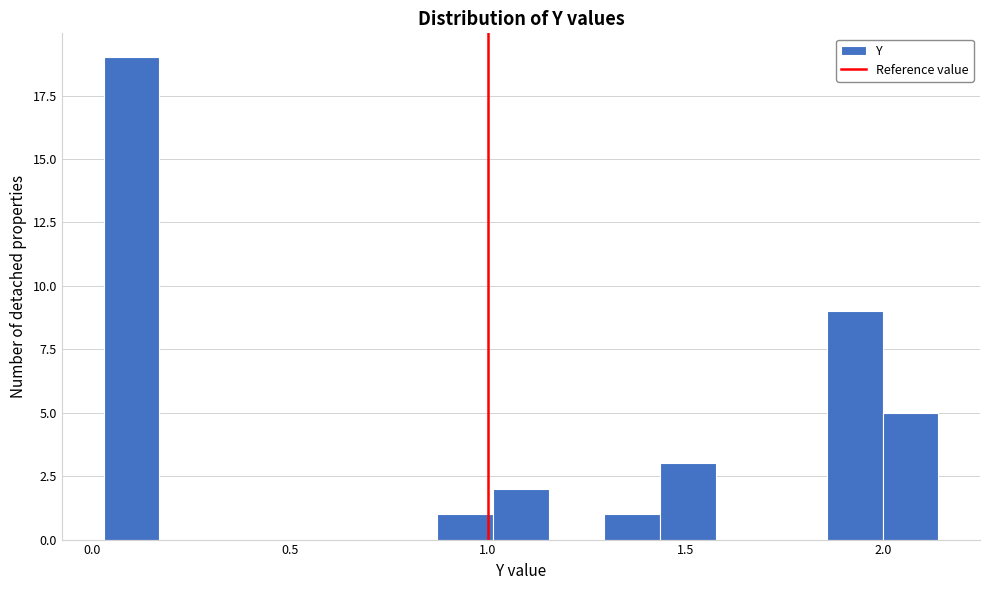

Read against the x-axis, roughly where is the centre of the tallest bar?

0.10